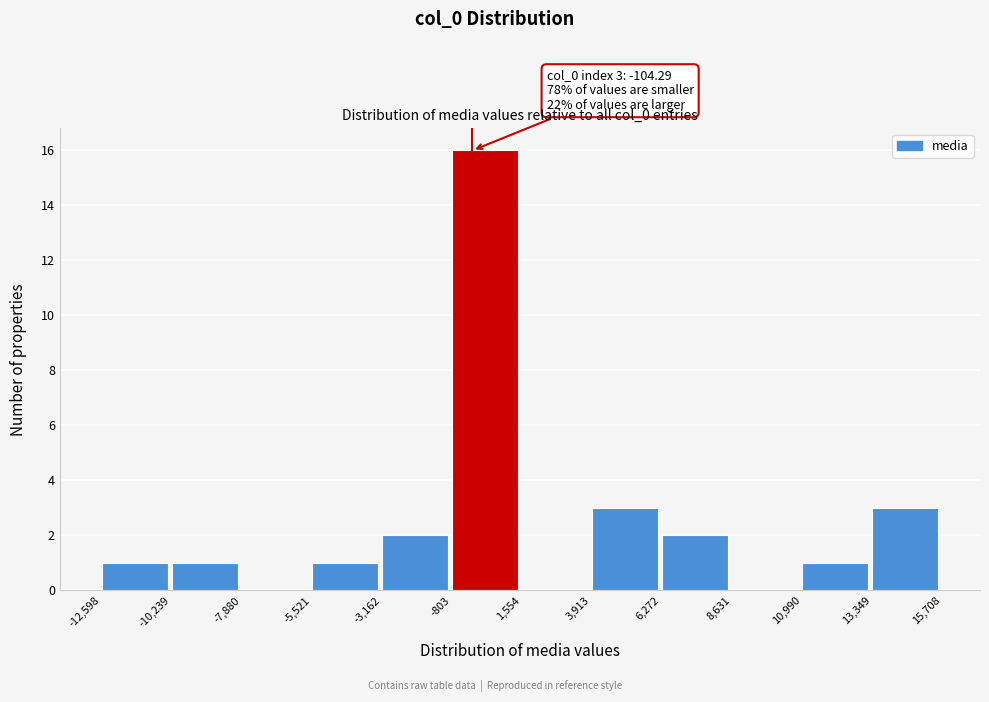

Which range on the x-axis has the tallest bar?

-803 to 1,554